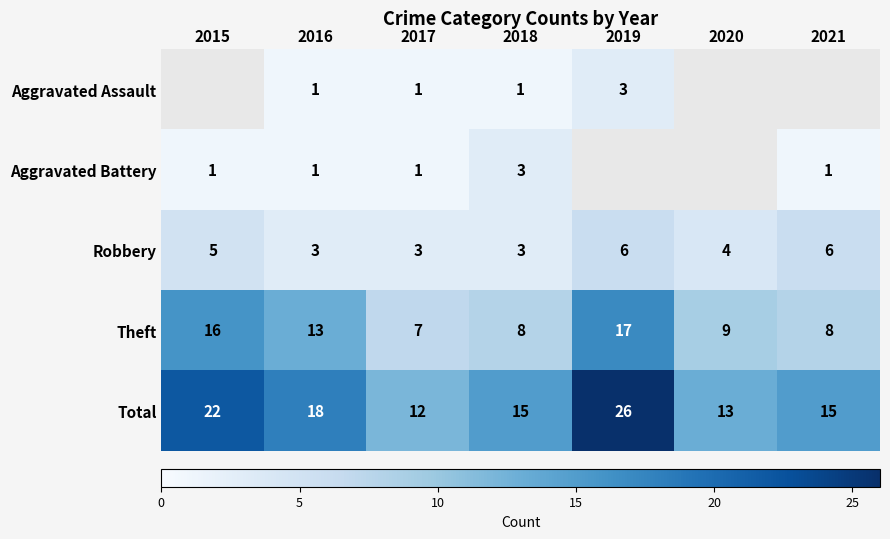

Which category has the lowest value in the Theft series?

2017